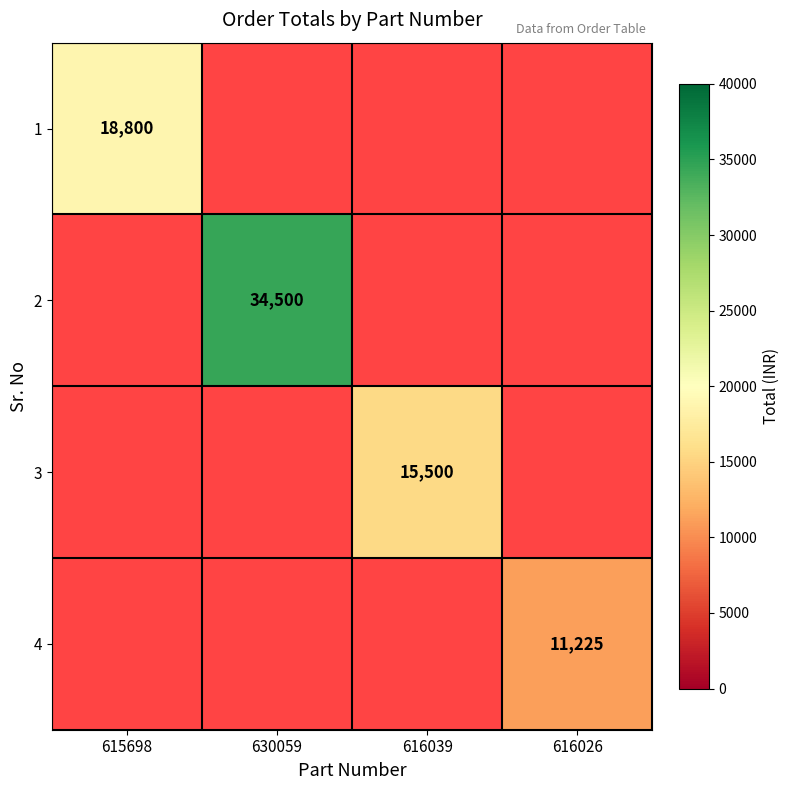

How many data points does each series have?

4